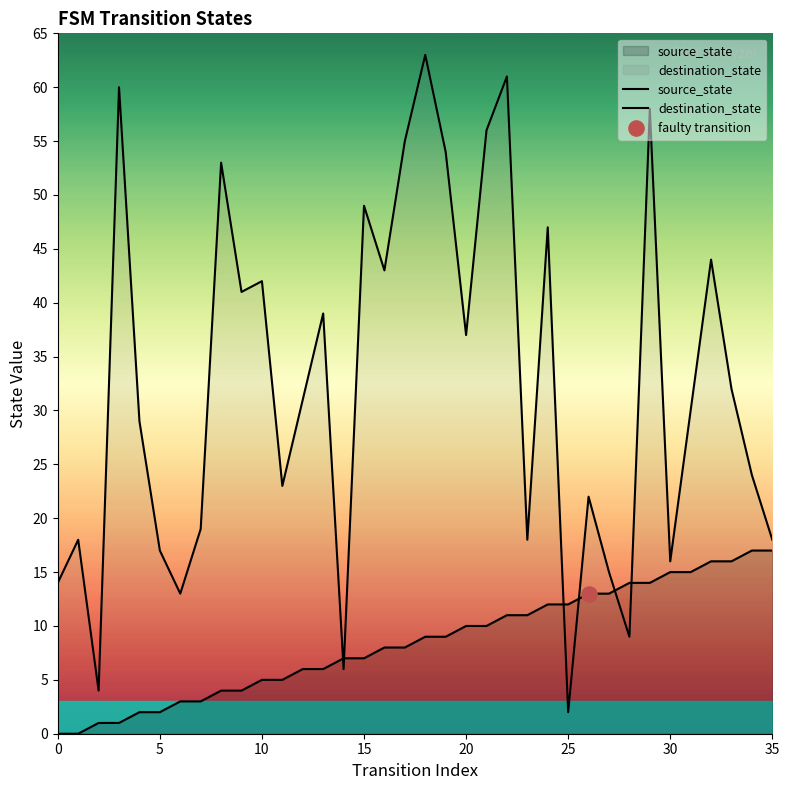

What is the total value across all series at 0?

14